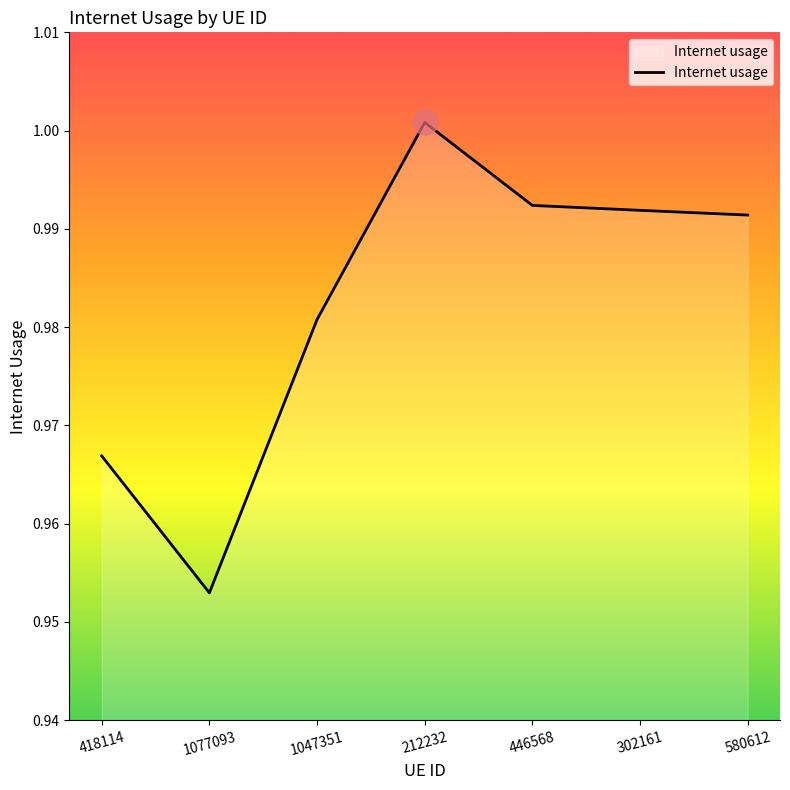

At which category does the data reach its first local peak?

212232